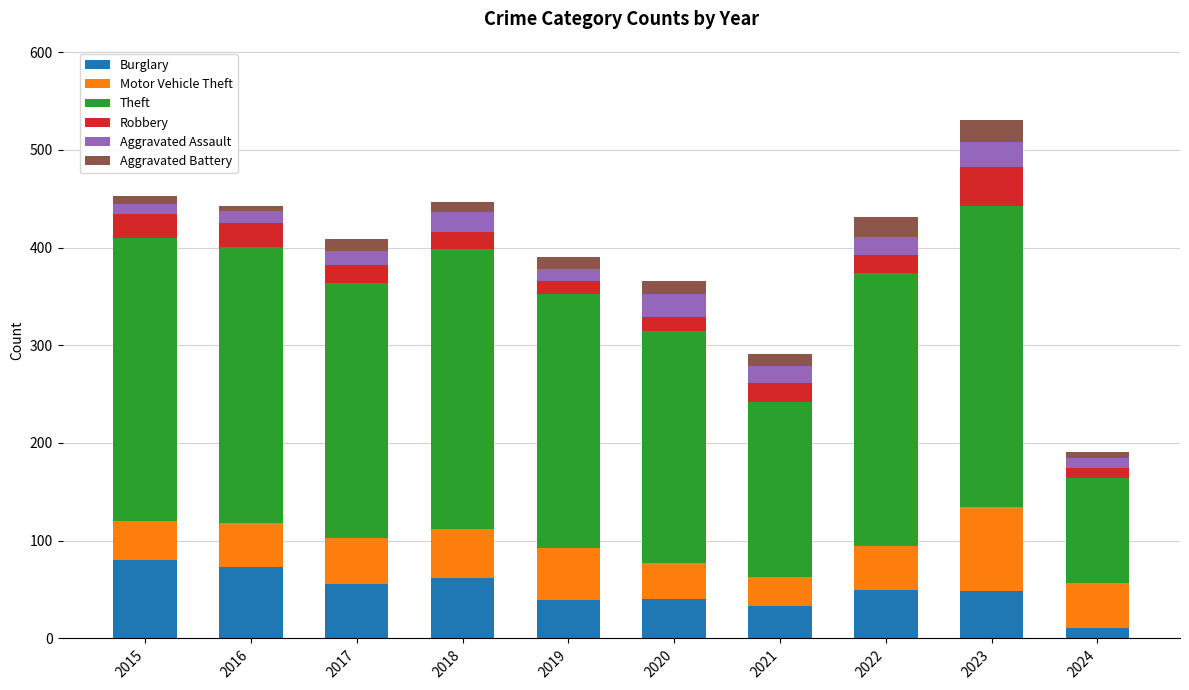

At which category is the sum across all series the highest?

2023